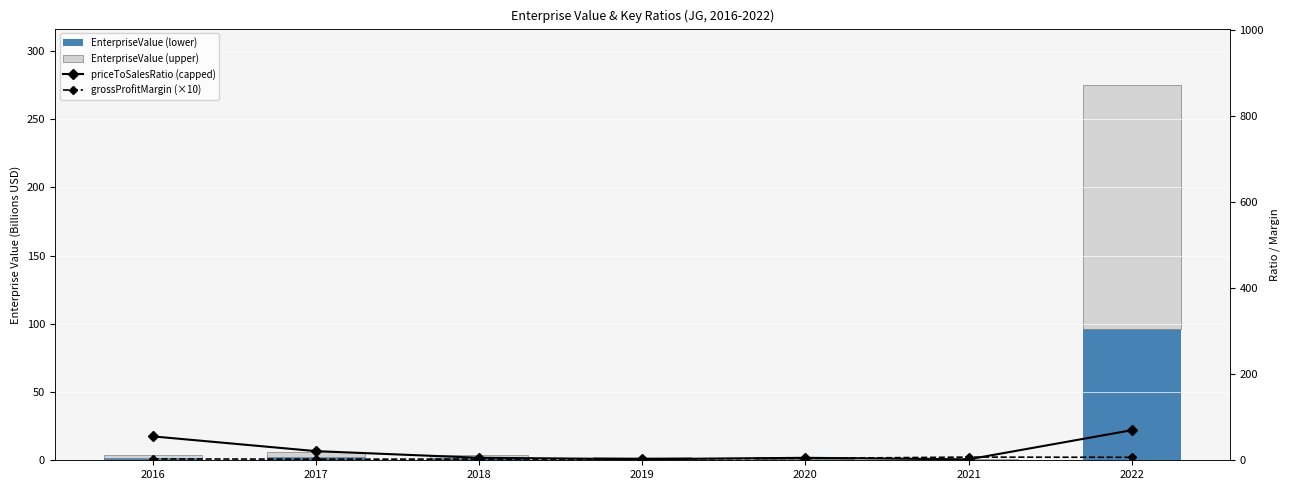

At 2019, list the series in order from smallest to largest.

EnterpriseValue (lower), EnterpriseValue (upper), priceToSalesRatio (capped), grossProfitMargin (×10)